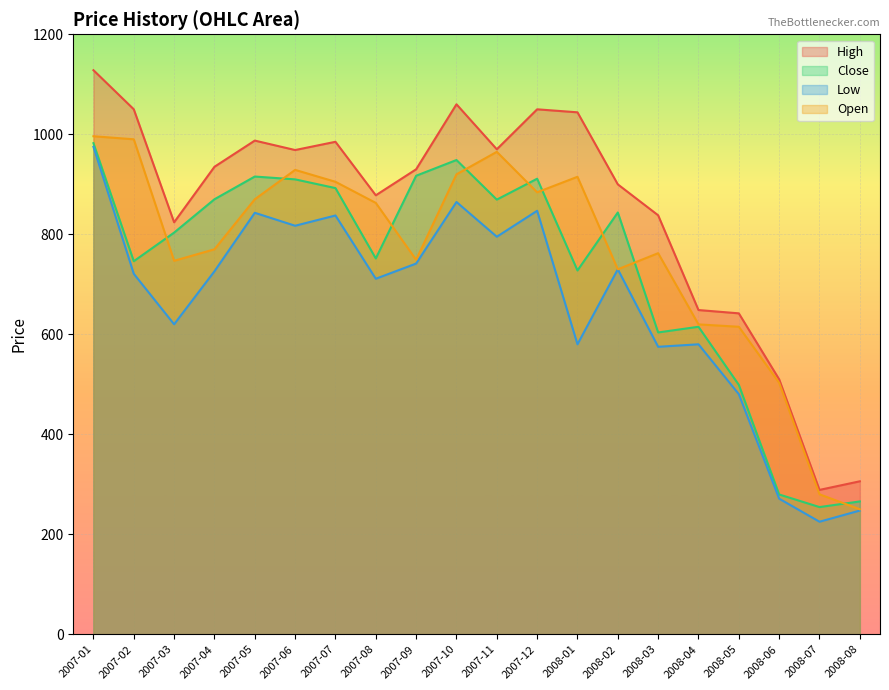

What is the spread (max minus min) of values at 2007-07?

147.4